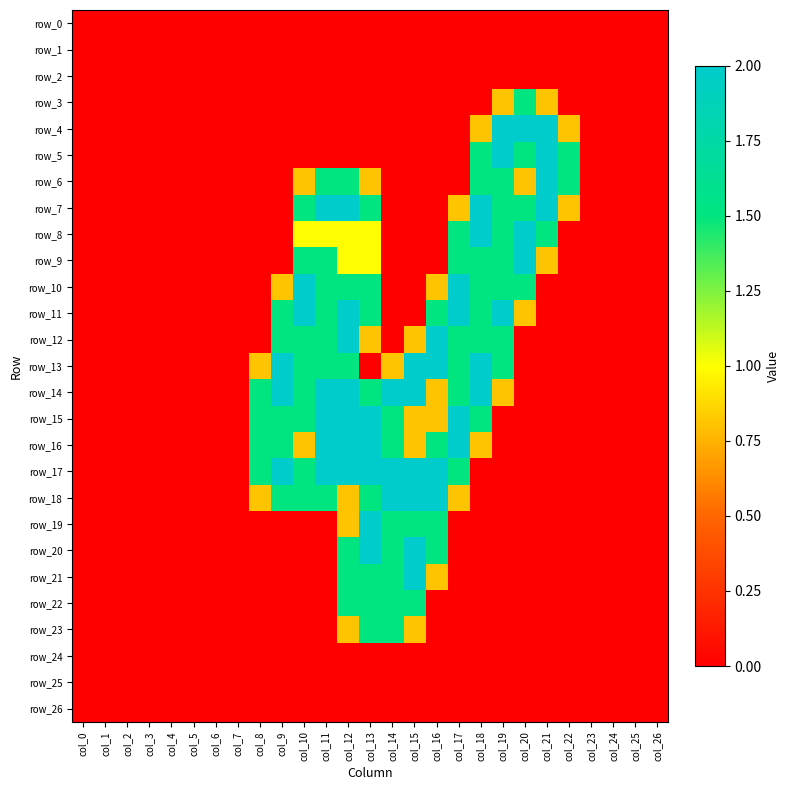

At which label is row_17 closest to 1?

col_8